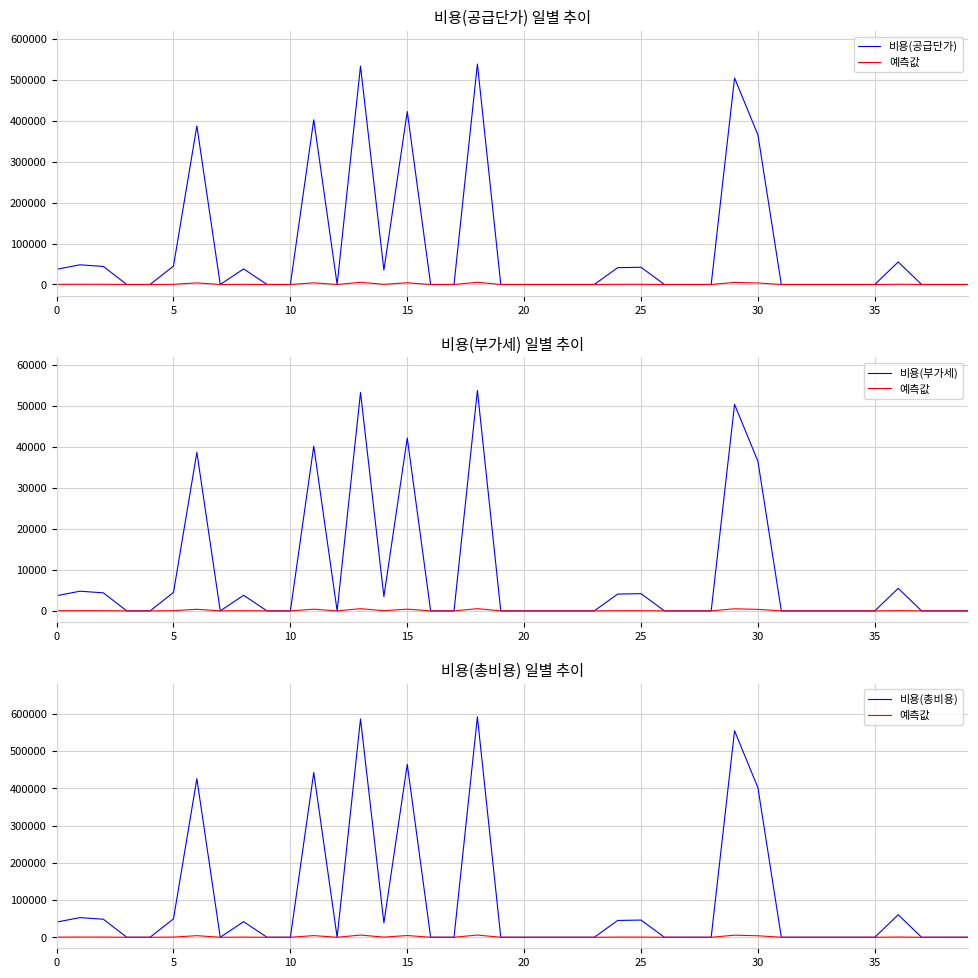

True or false: 비용(부가세) and 비용(공급단가) intersect in this chart.

False